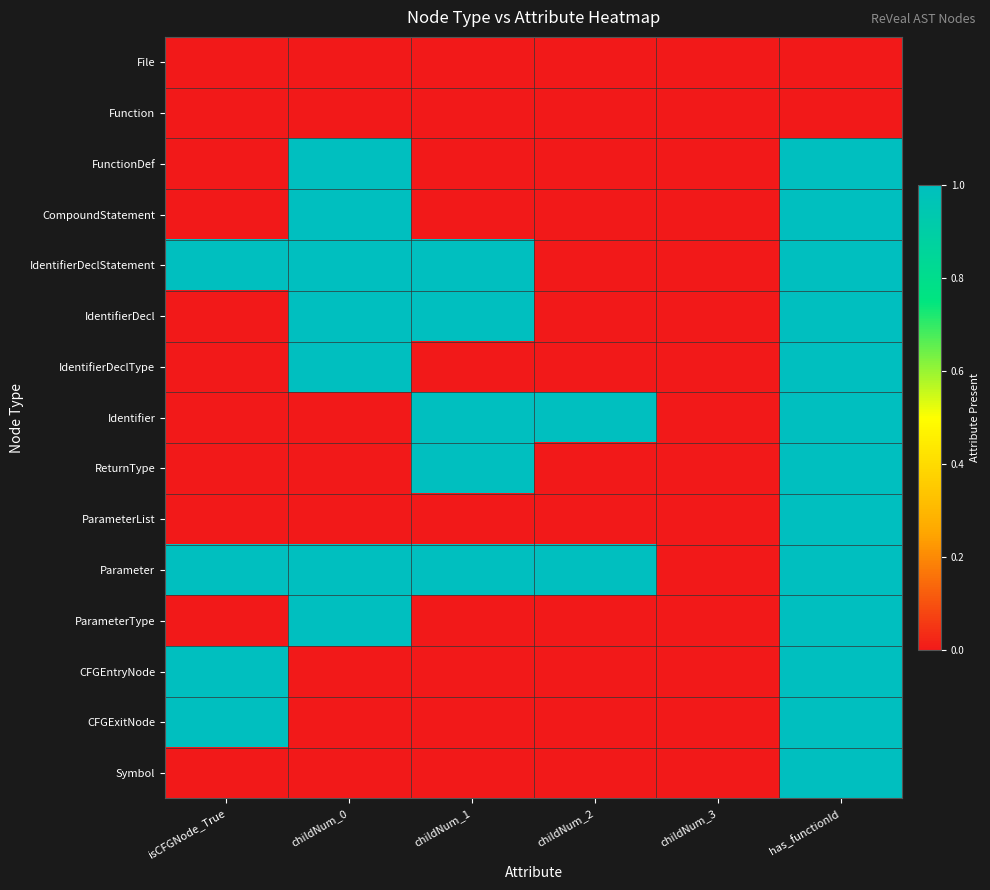

At childNum_0, list the series in order from smallest to largest.

File, Function, Identifier, ReturnType, ParameterList, CFGEntryNode, CFGExitNode, Symbol, FunctionDef, CompoundStatement, IdentifierDeclStatement, IdentifierDecl, IdentifierDeclType, Parameter, ParameterType